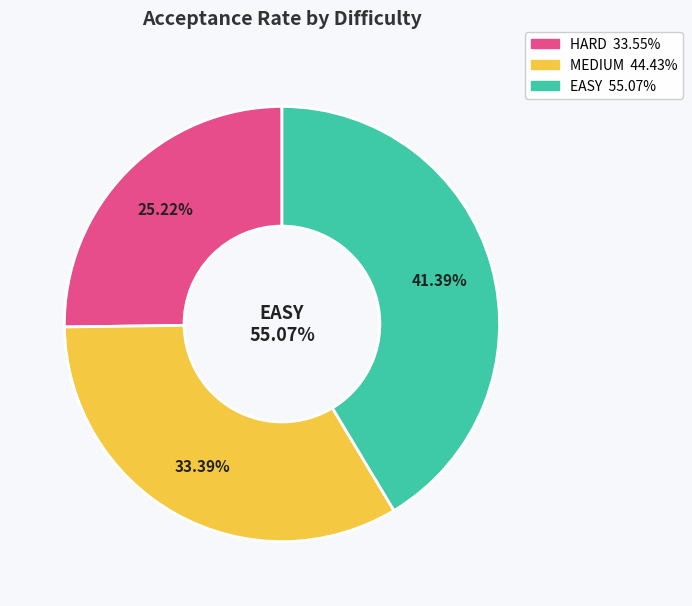

Which slice is the largest?

EASY